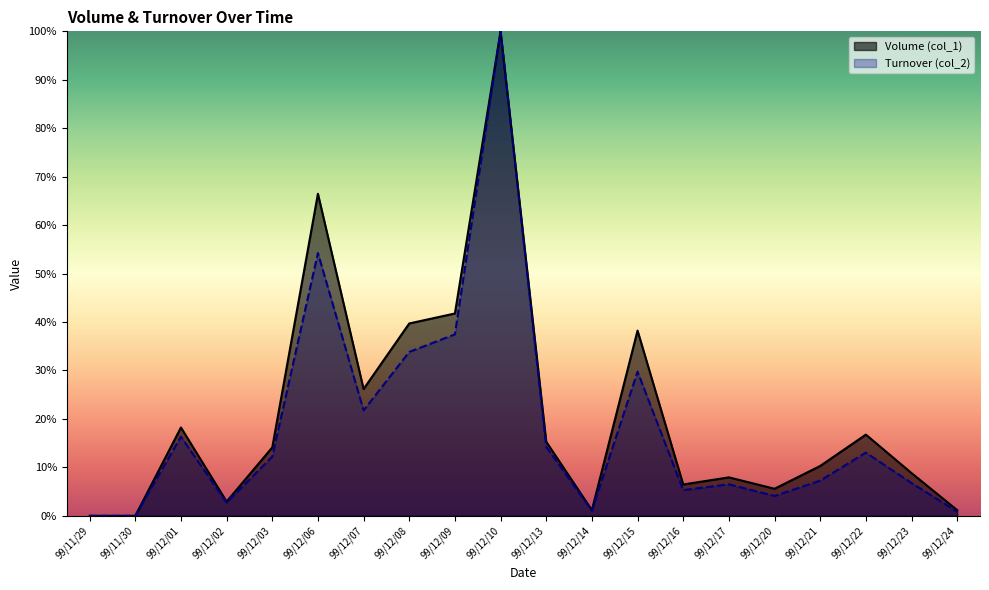

How many lines are shown in the chart?

2